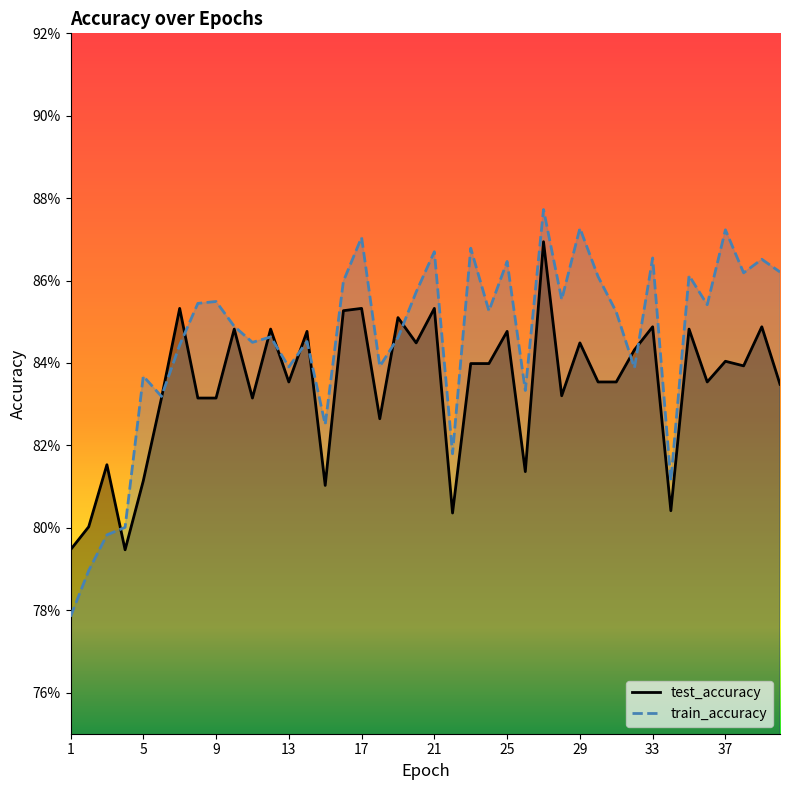

Rank the categories by train_accuracy value from highest to lowest.

27, 29, 37, 17, 23, 21, 33, 39, 25, 40, 38, 35, 30, 16, 20, 28, 9, 8, 36, 24, 31, 10, 12, 19, 14, 11, 7, 18, 13, 32, 5, 26, 6, 15, 22, 34, 4, 3, 2, 1